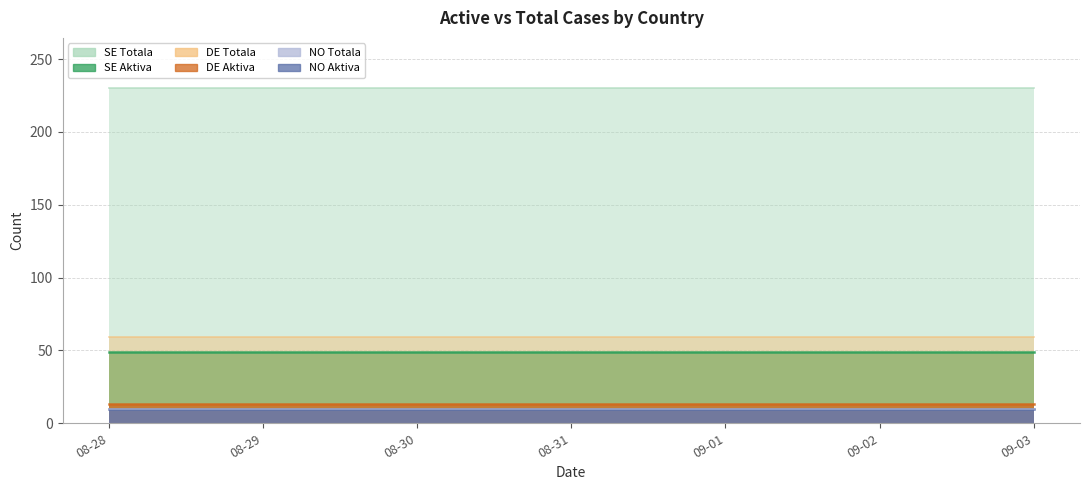

Rank the series by their maximum value, from lowest to highest.

NO Aktiva, NO Totala, DE Aktiva, SE Aktiva, DE Totala, SE Totala